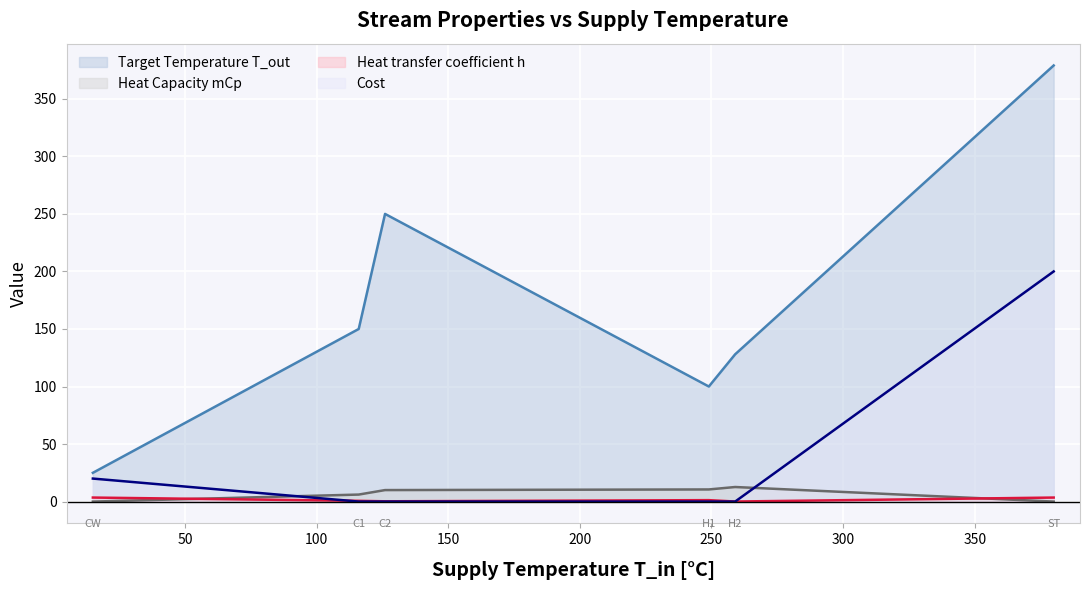

Does the chart display data point markers on the line(s)?

No